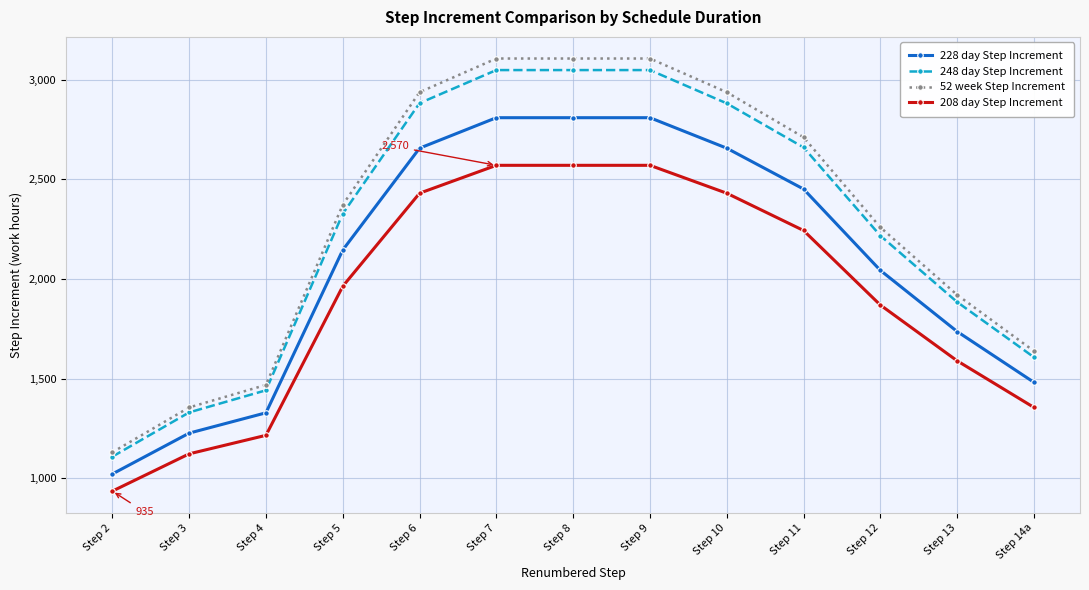

Which category has the lowest value in the 208 day Step Increment series?

Step 2